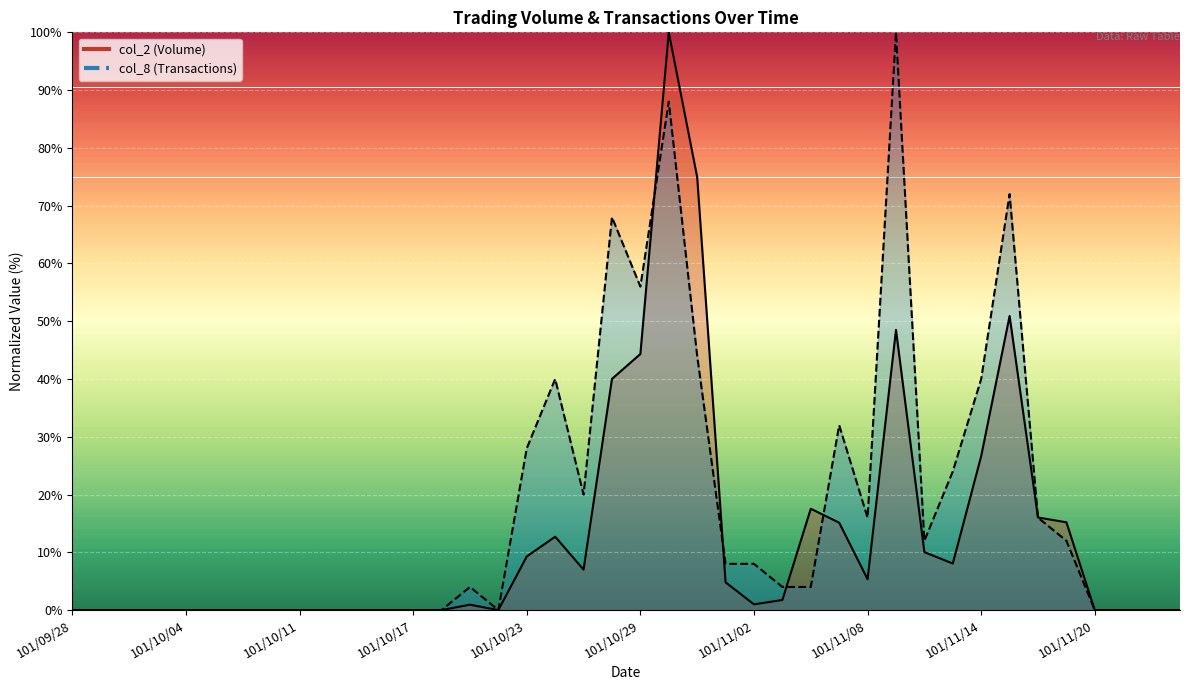

At which label does col_8 (Transactions) reach its minimum?

101/09/28